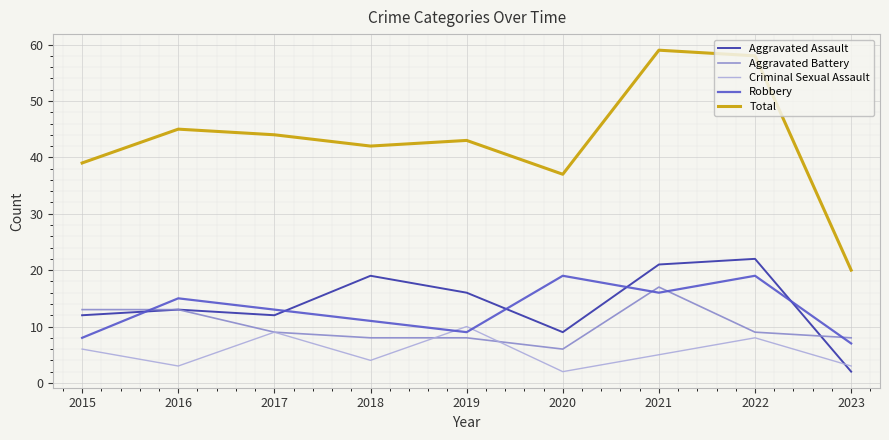

What is the highest value of the Total series?

59